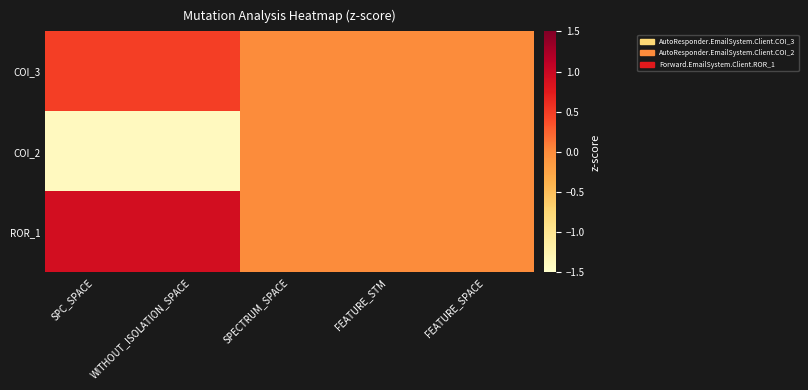

Between SPC_SPACE and FEATURE_STM, which series saw the biggest shift?

COI_2